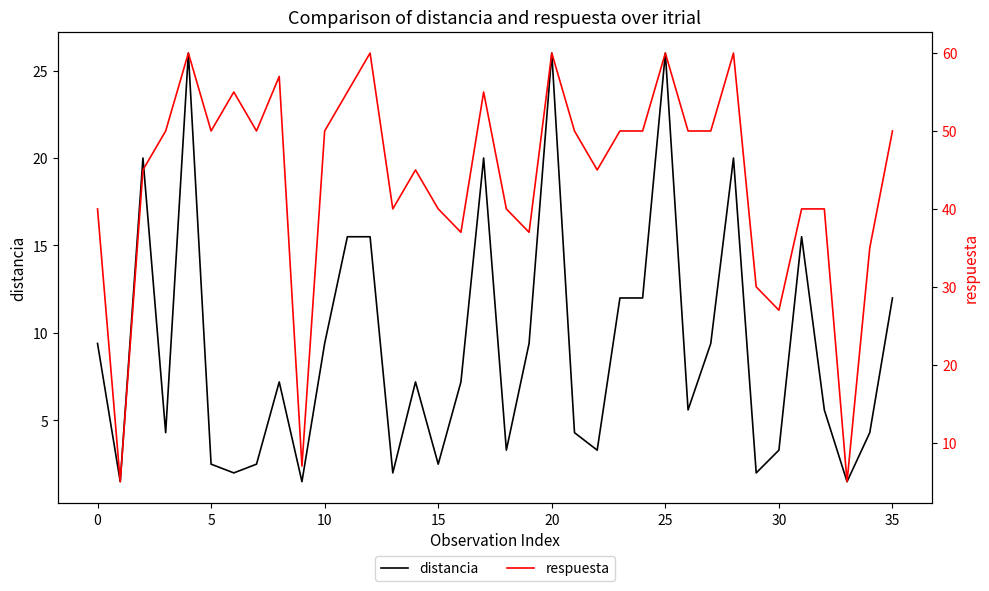

Reading left to right, list all the values displayed in this chart.

distancia: 9.4	1.5	20.0	4.3	26.0	2.5	2.0	2.5	7.2	1.5	9.4	15.5	15.5	2.0	7.2	2.5	7.2	20.0	3.3	9.4	26.0	4.3	3.3	12.0	12.0	26.0	5.6	9.4	20.0	2.0	3.3	15.5	5.6	1.5	4.3	12.0
respuesta: 40.0	5.0	45.0	50.0	60.0	50.0	55.0	50.0	57.0	7.0	50.0	55.0	60.0	40.0	45.0	40.0	37.0	55.0	40.0	37.0	60.0	50.0	45.0	50.0	50.0	60.0	50.0	50.0	60.0	30.0	27.0	40.0	40.0	5.0	35.0	50.0